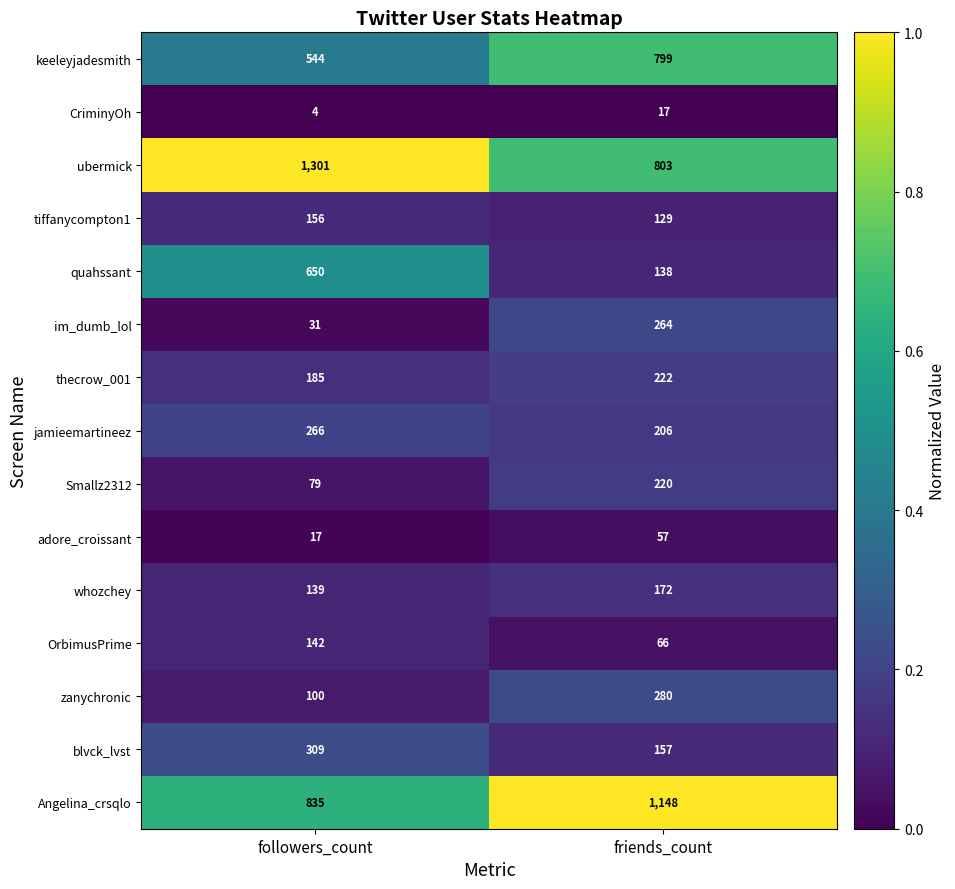

Which series has the largest total across all categories?

ubermick